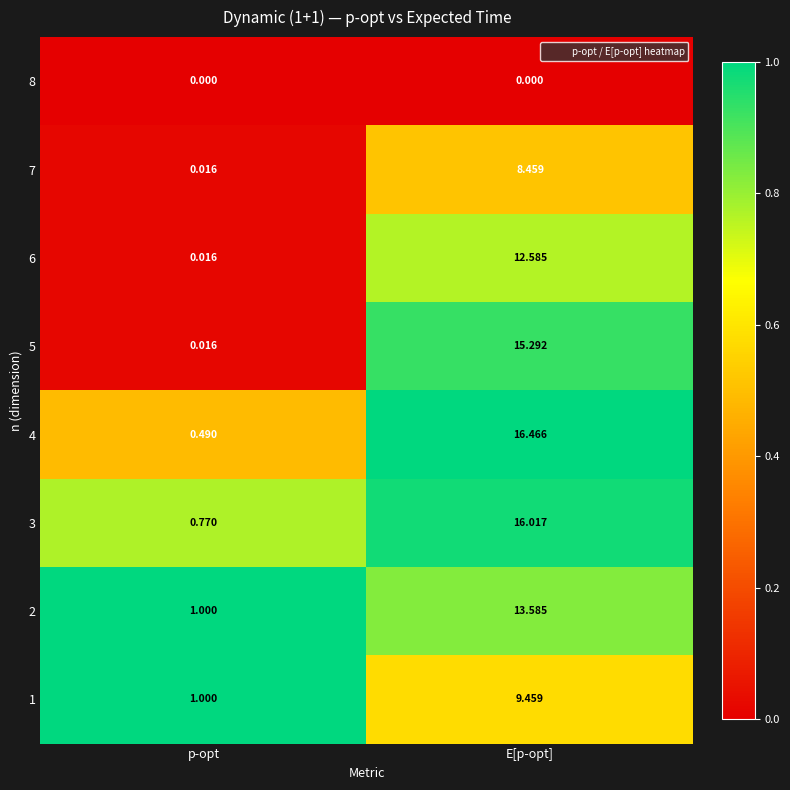

At which label is 5 closest to 7?

p-opt